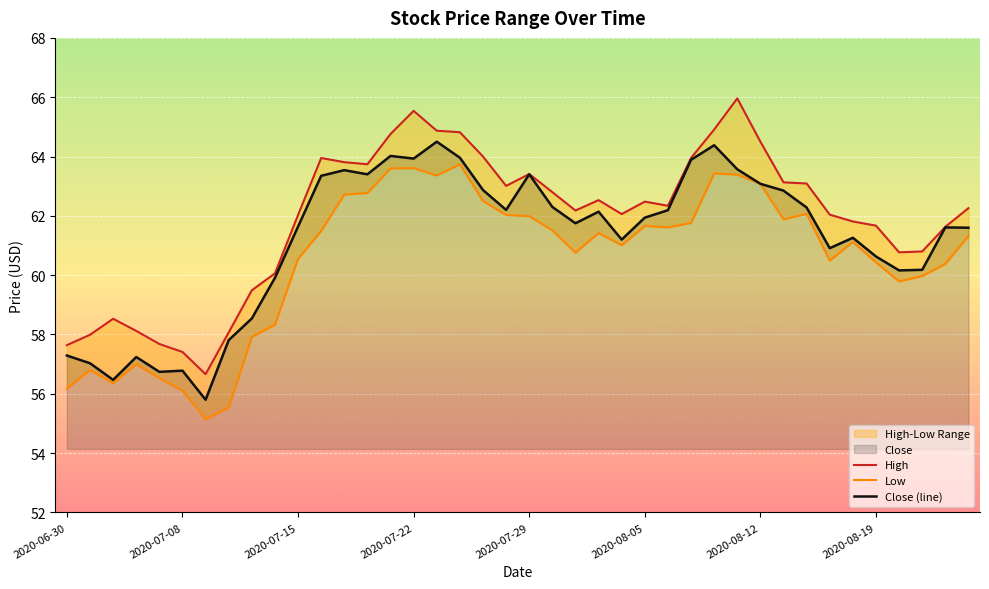

At which category is the sum across all series the highest?

2020-07-22